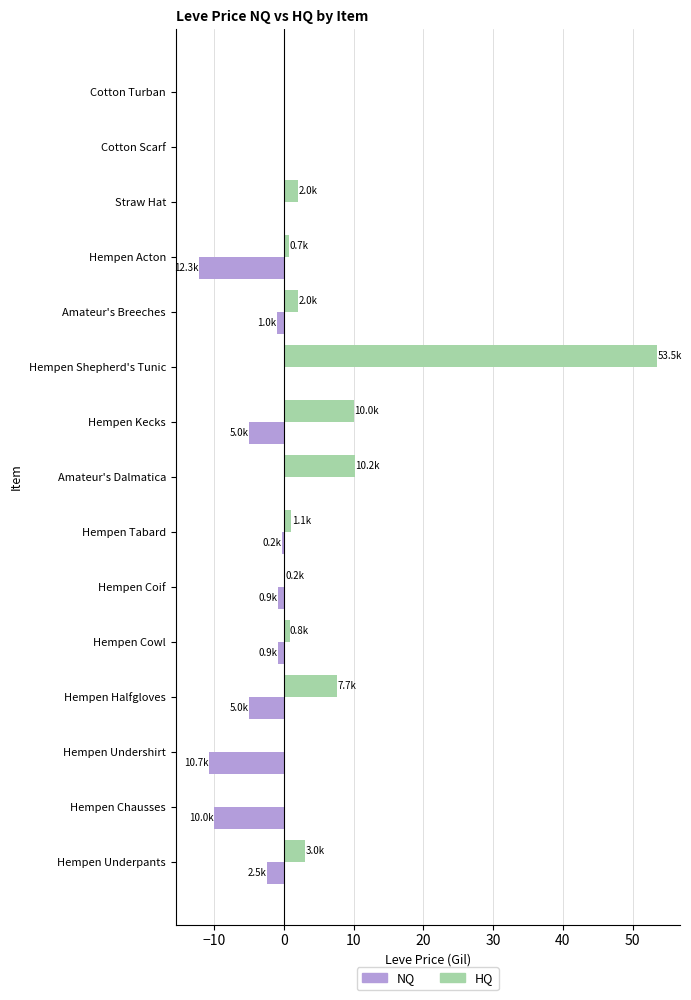

Count the number of data series in this chart.

2